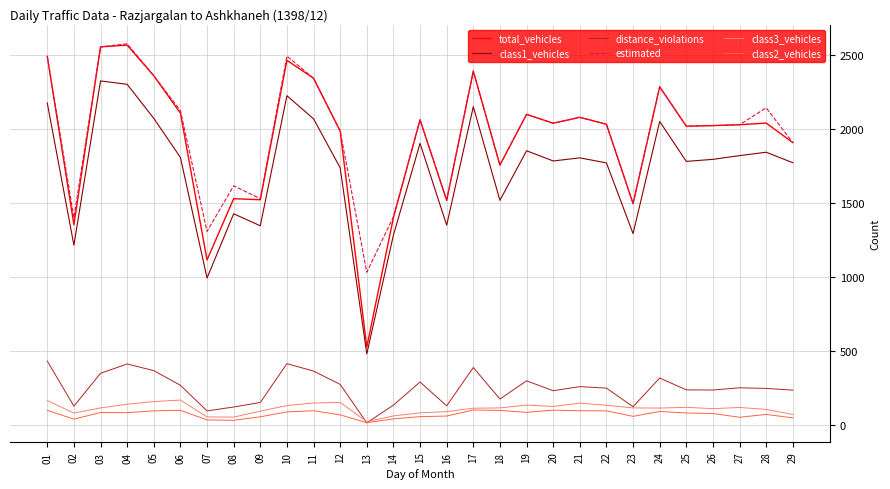

What is the total value across all series at 22?

6324